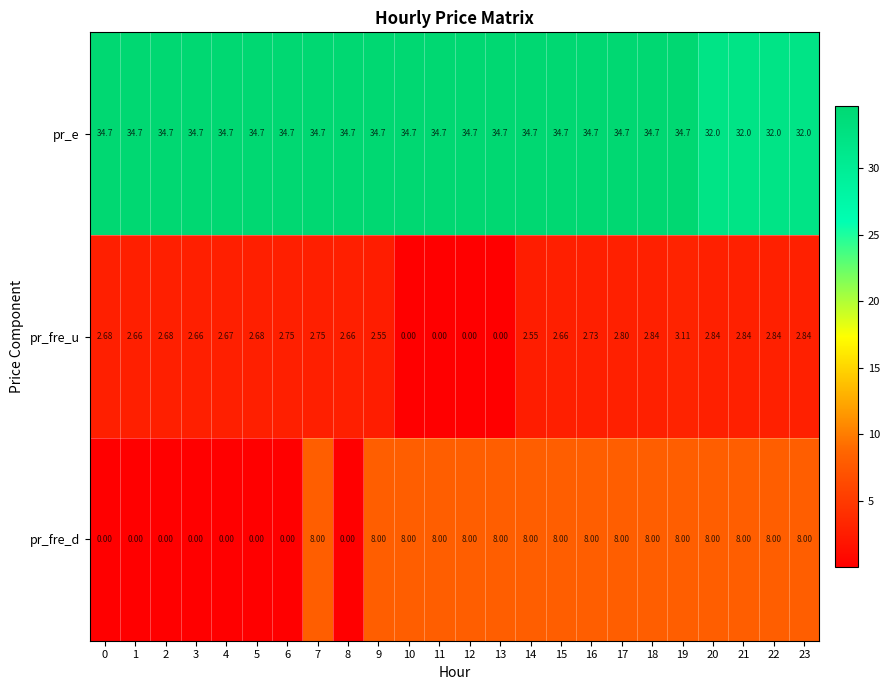

Which series changed the most between 2 and 17?

pr_fre_d